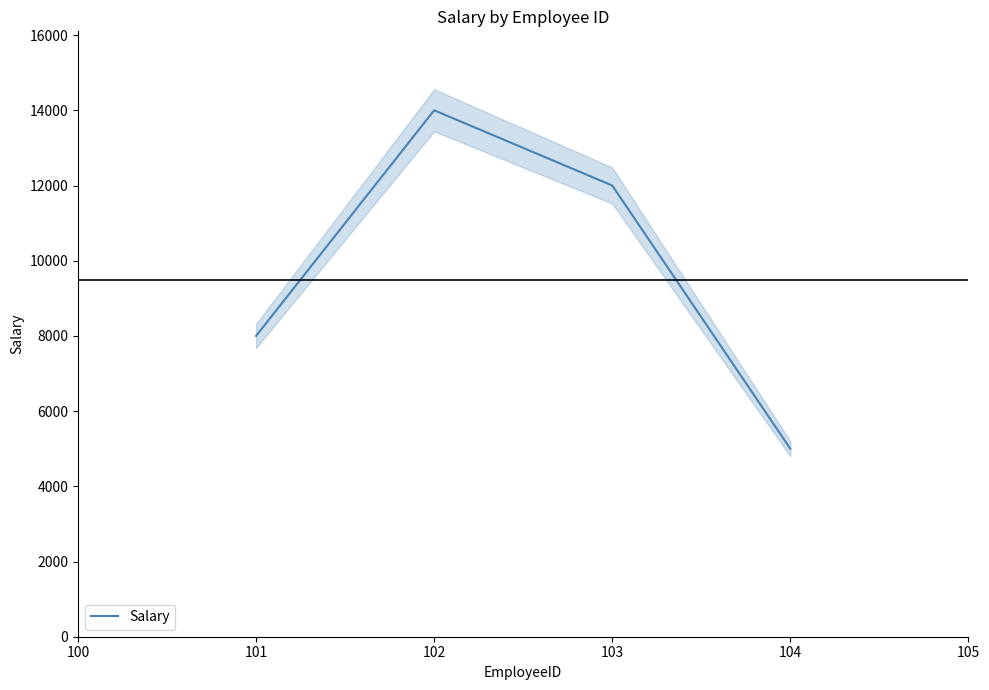

The value of Salary at 104 is 5000. True or false?

True